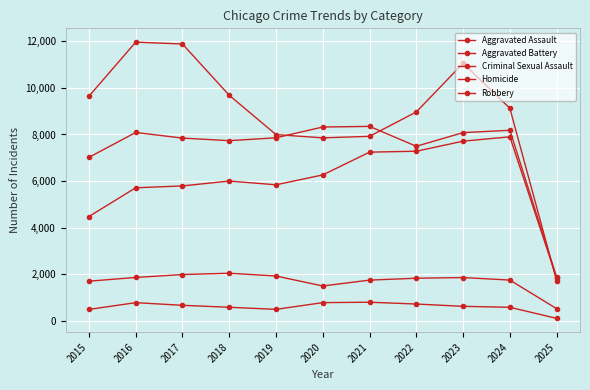

Rank the categories by Homicide value from highest to lowest.

2021, 2020, 2016, 2022, 2017, 2023, 2018, 2024, 2019, 2015, 2025